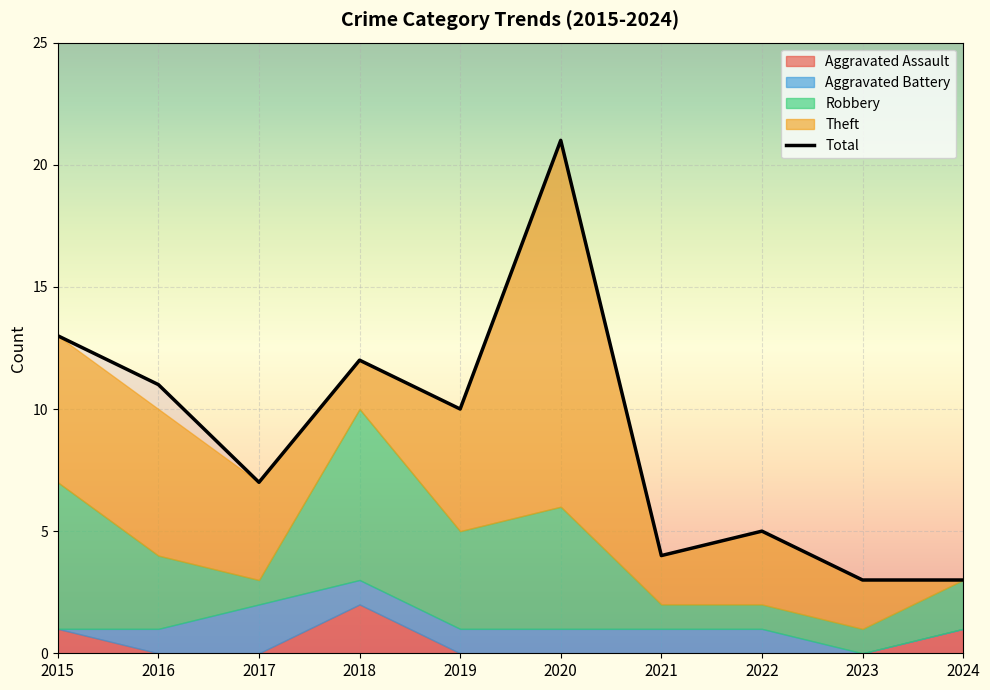

Where does the Robbery series first go above 3?

2015